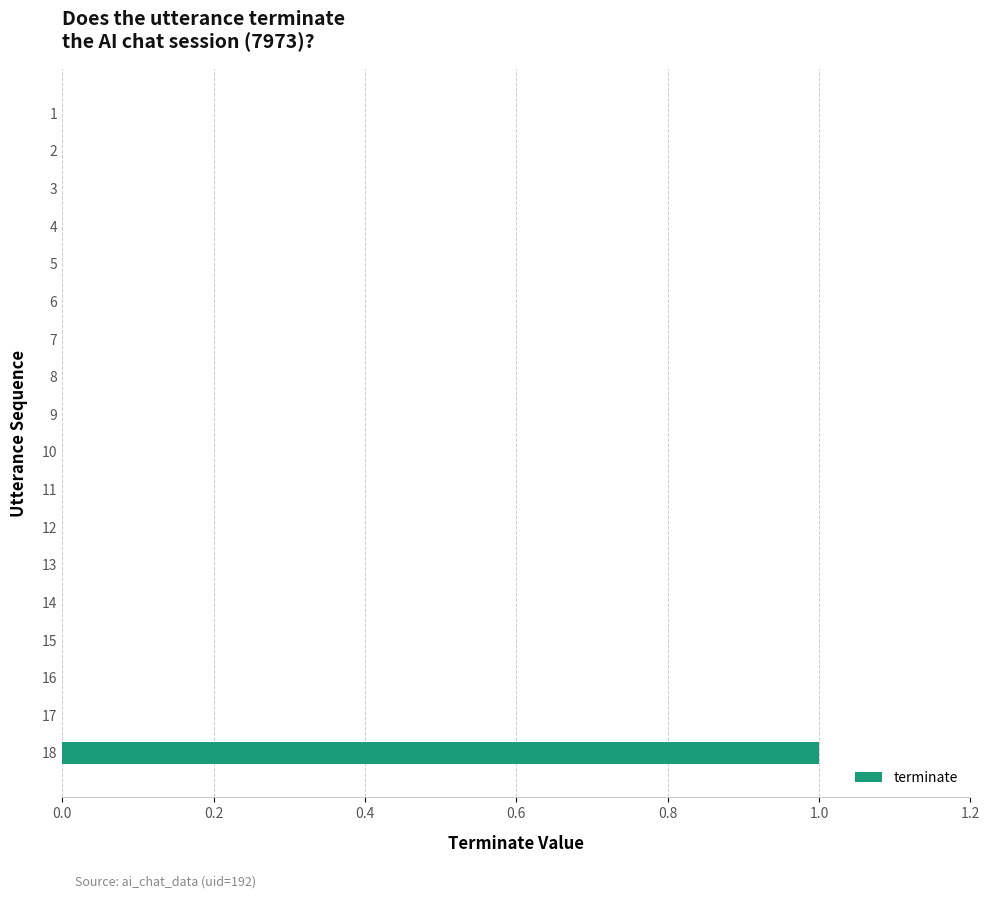

Reading bottom to top, extract all data points from this chart.

18=1	17=0	16=0	15=0	14=0	13=0	12=0	11=0	10=0	9=0	8=0	7=0	6=0	5=0	4=0	3=0	2=0	1=0